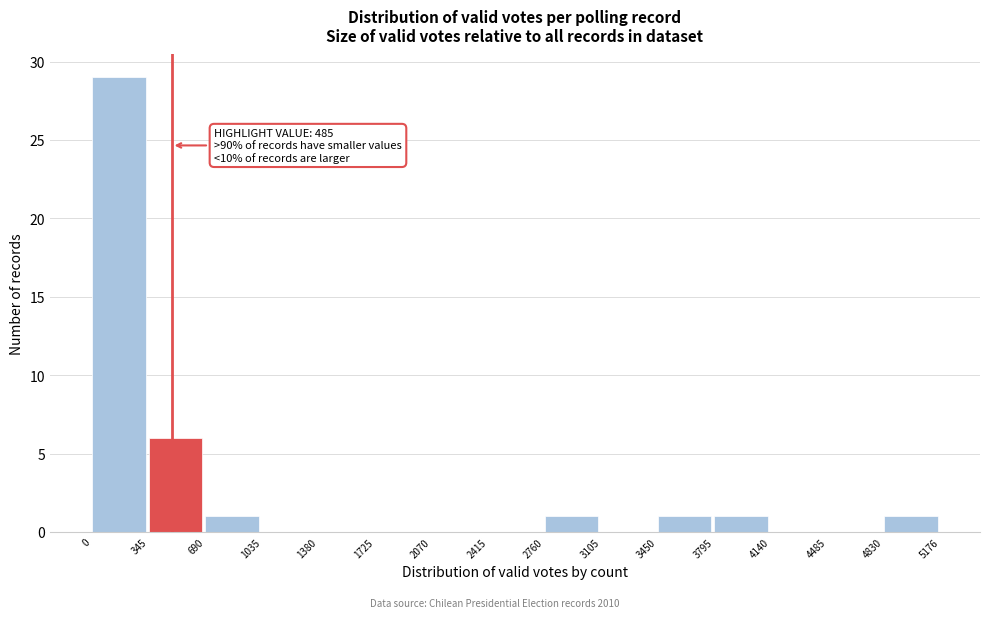

Over which range of the x-axis is the bar tallest?

0 to 345